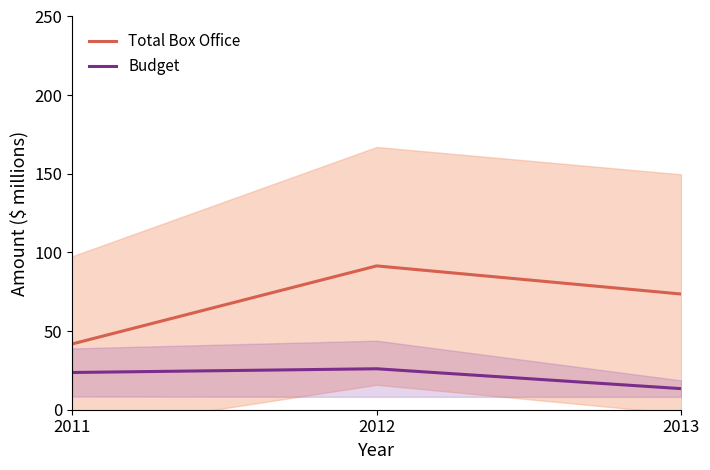

Is it true that Total Box Office equals 65.0 at 2011?

False